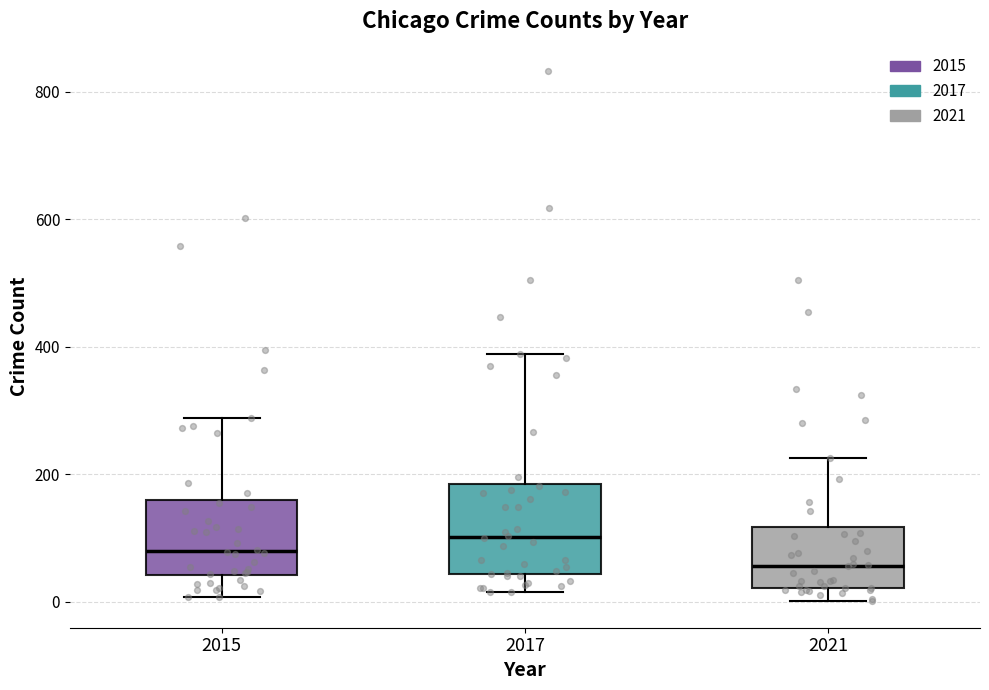

Reading left to right, read every box against the y-axis: the position of its median line, the range the box covers, and the ends of its whiskers. The values are not printed on the chart, so give them approximately, as read against the axis.

2015: median 80, box 40 to 160, whiskers 0 to 280
2017: median 100, box 40 to 180, whiskers 20 to 380
2021: median 60, box 20 to 120, whiskers 0 to 220